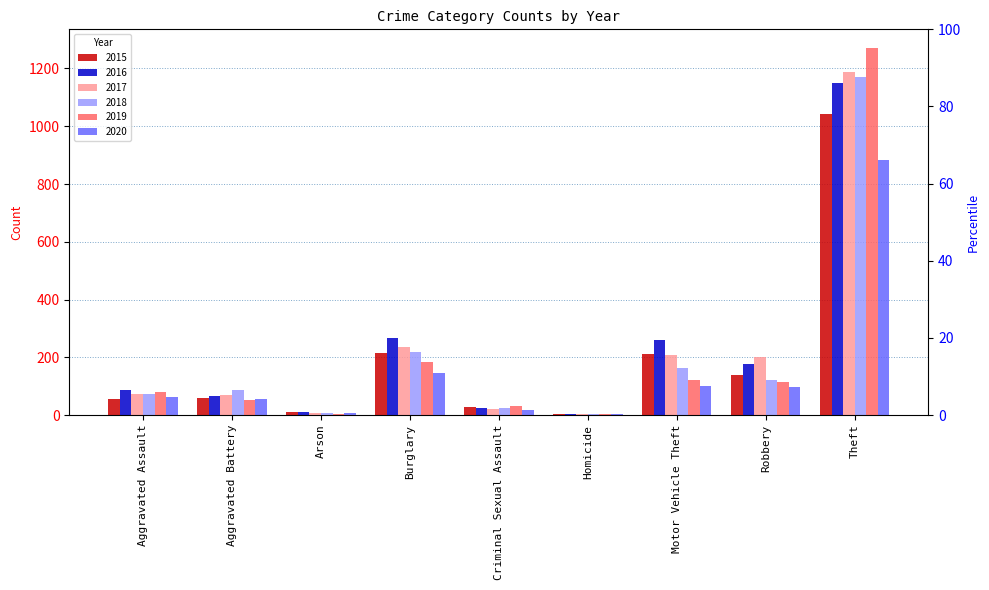

Is the value of 2019 at Aggravated Assault greater than the value of 2017 at Arson?

Yes